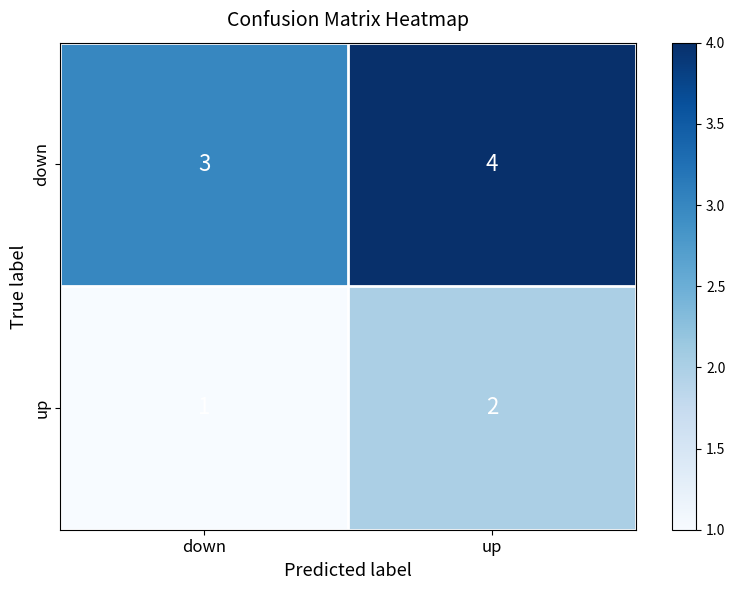

Reading left to right, transcribe all the data shown in this chart.

down: down=3	up=4
up: down=1	up=2